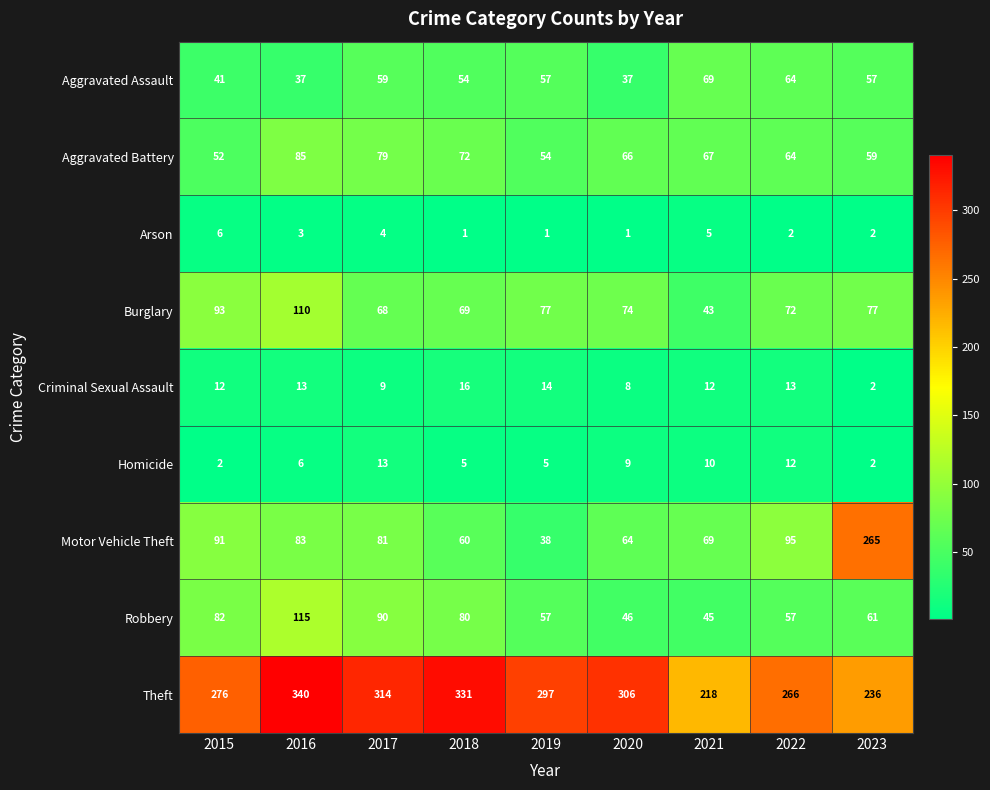

What is the spread (max minus min) of values at 2022?

264